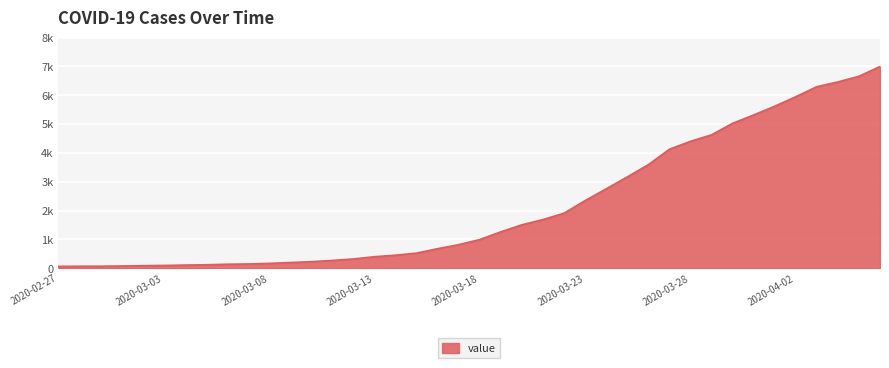

Is this an area chart (filled region under the line)?

Yes